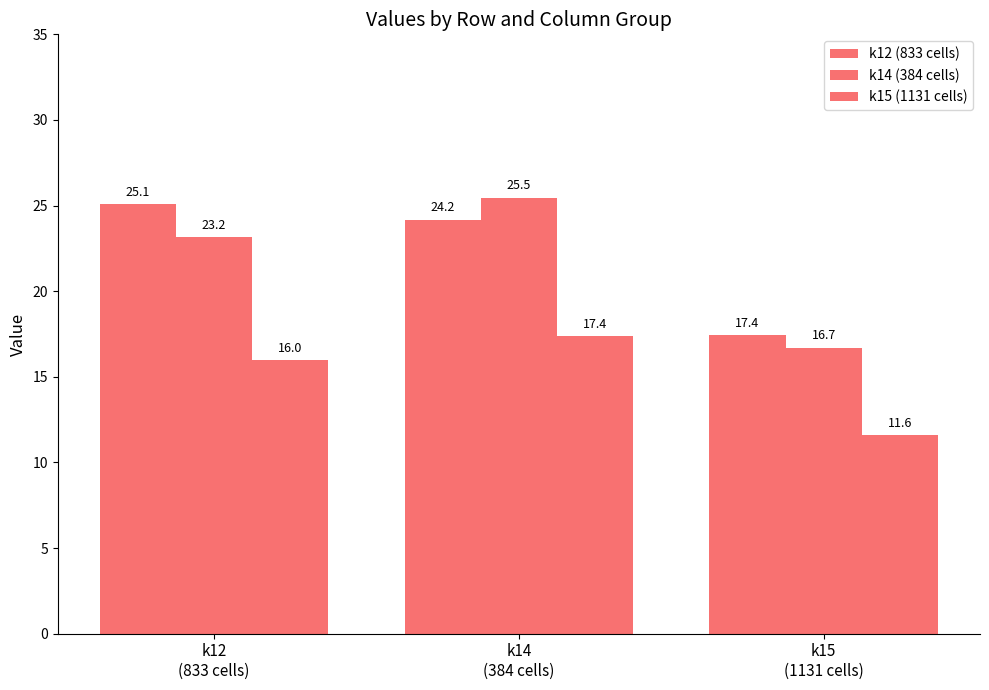

At which label is k14 (384 cells) closest to 21?

k12
(833 cells)